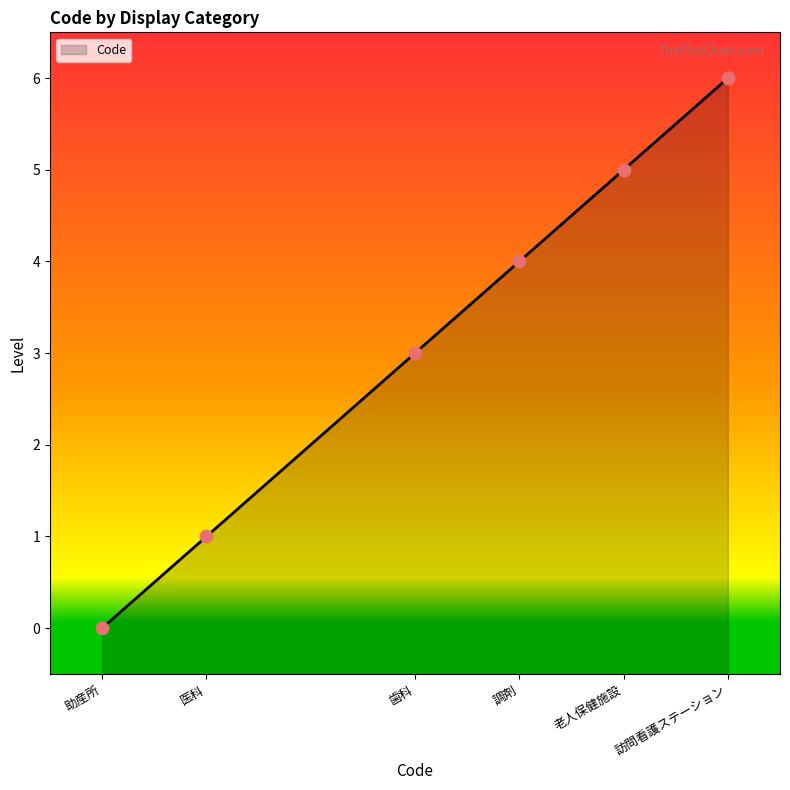

Which has a higher value, 助産所 or 調剤?

調剤